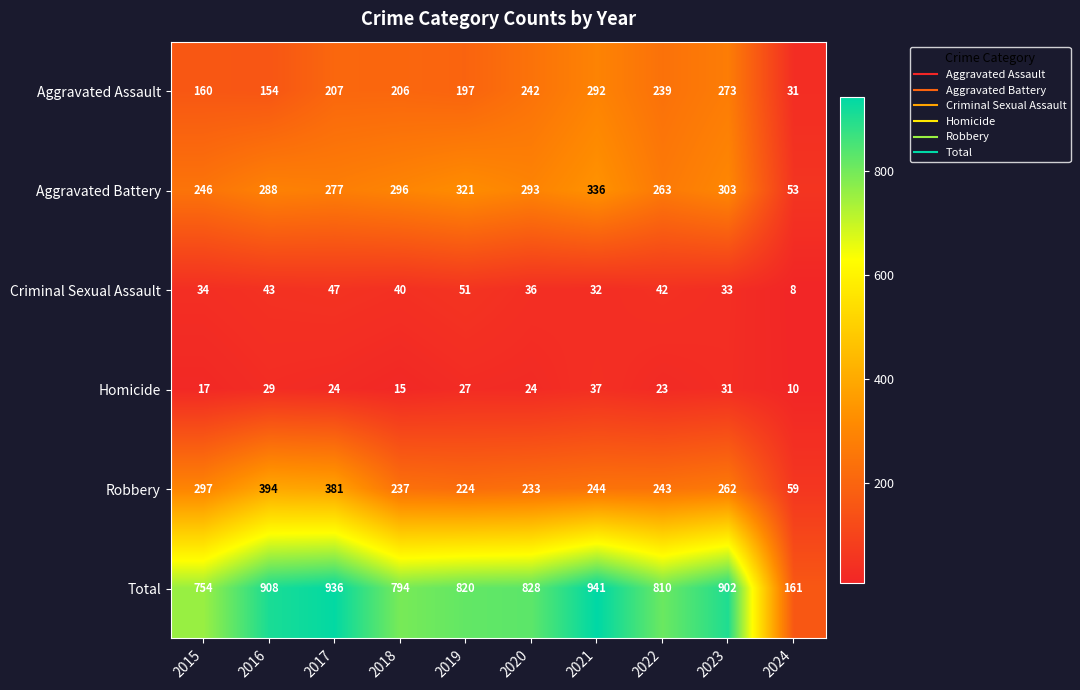

At which label does Robbery first exceed 244?

2015